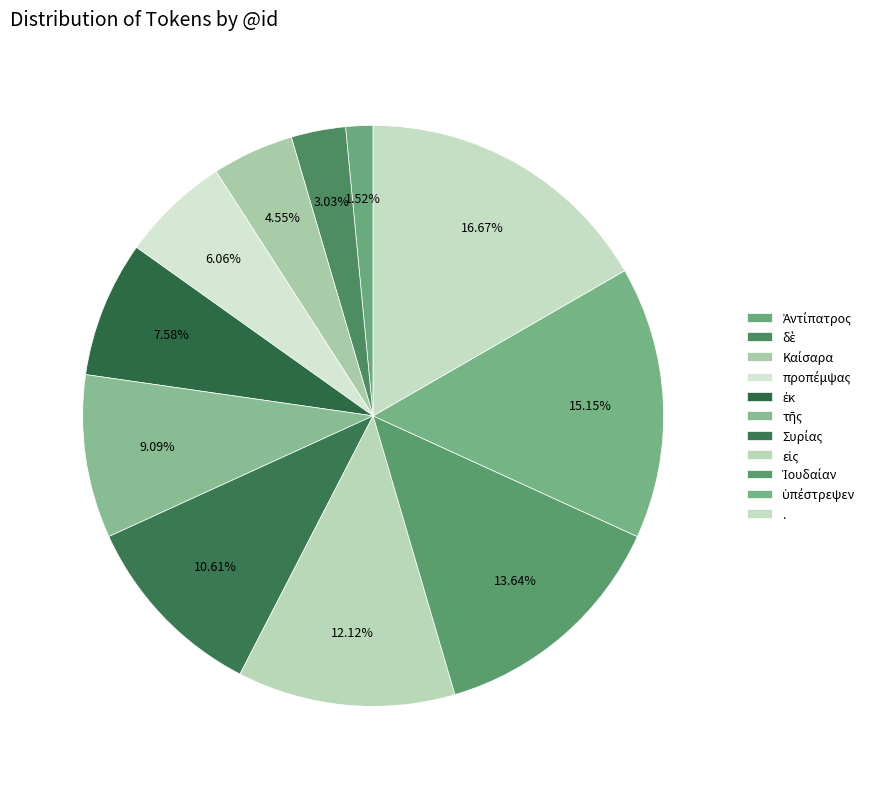

What is the change in value from προπέμψας to .?

+7